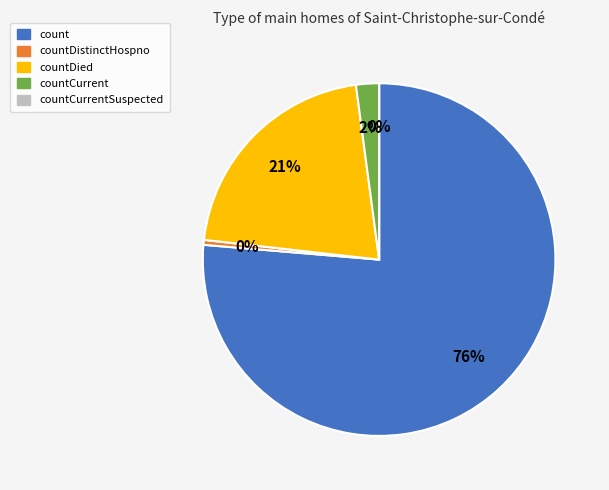

Is there any slice that represents more than half of the pie?

Yes